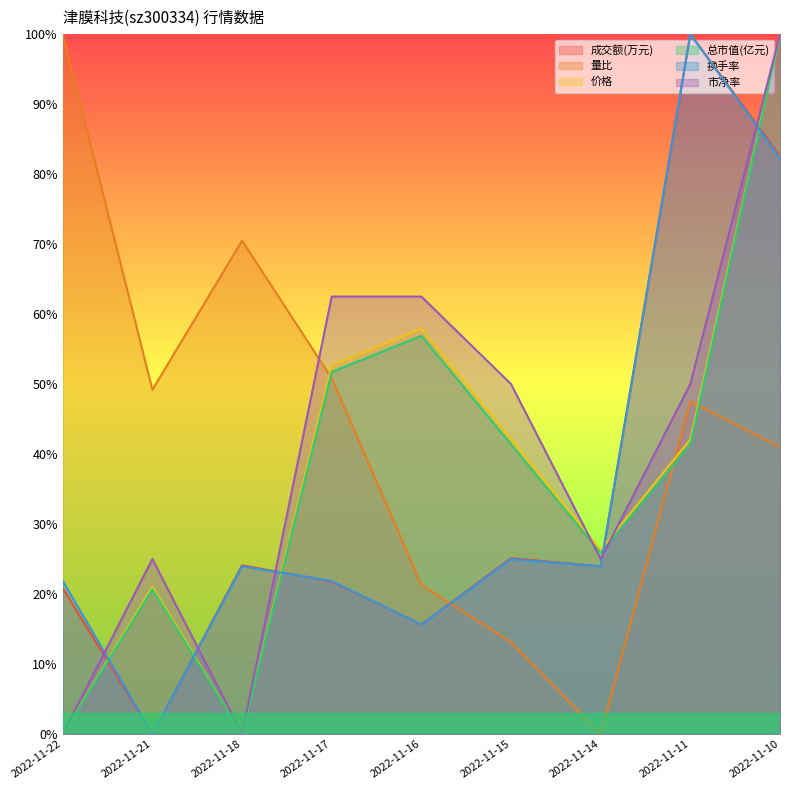

How many positive values does the 价格 series have?

7